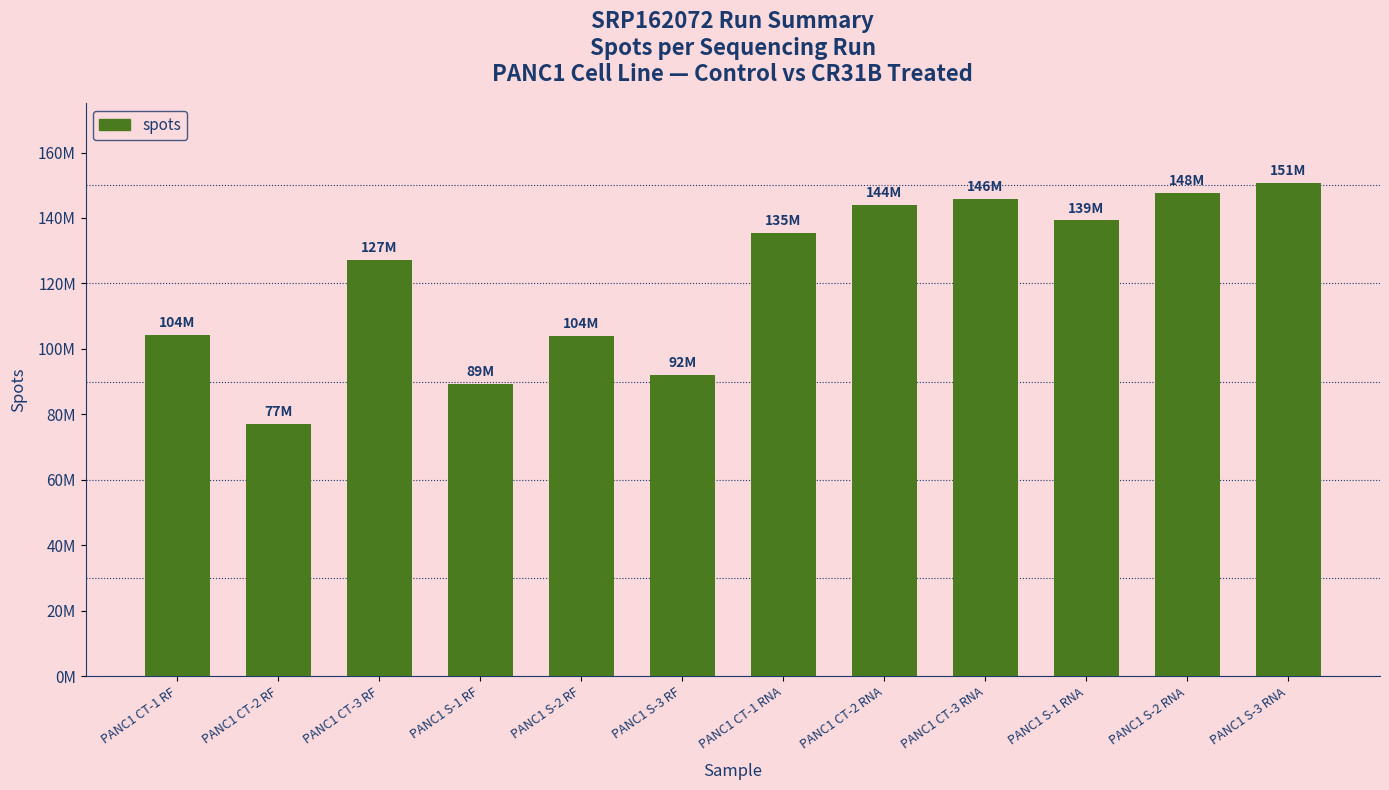

Are the bars grouped side by side (vs. stacked)?

No